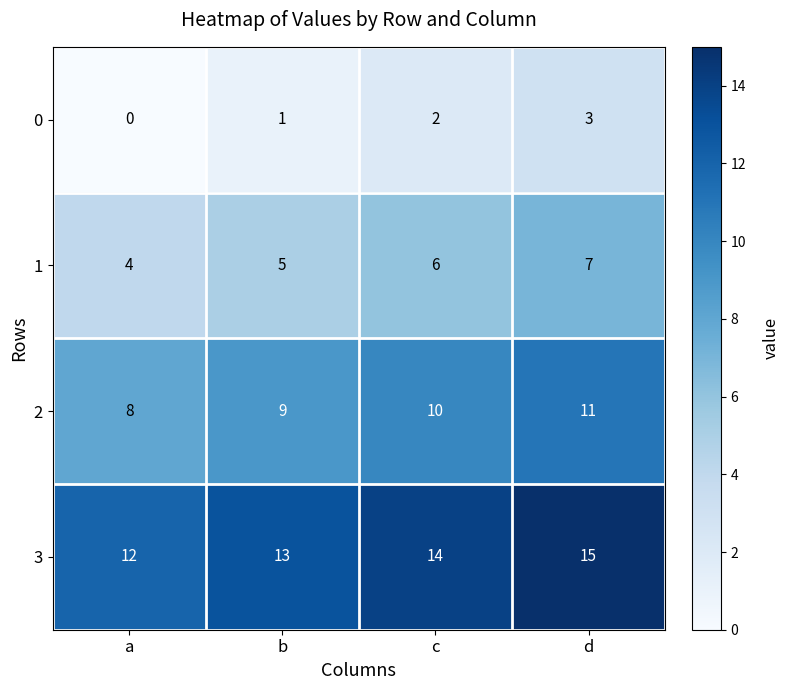

What is the average value of the 2 series?

10